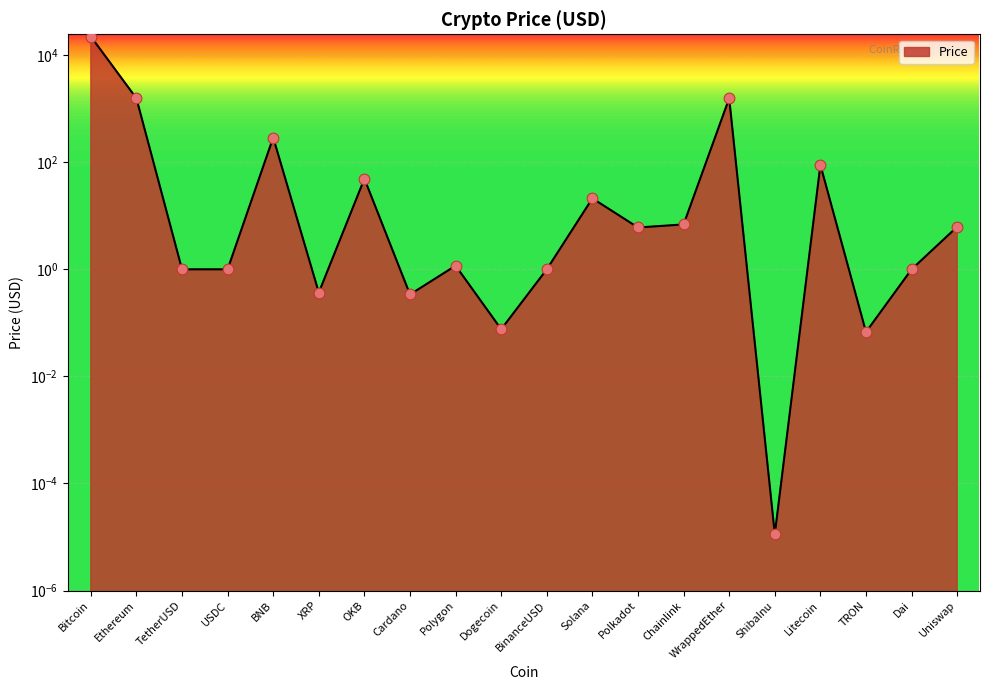

Between Bitcoin and Ethereum, which is larger?

Bitcoin